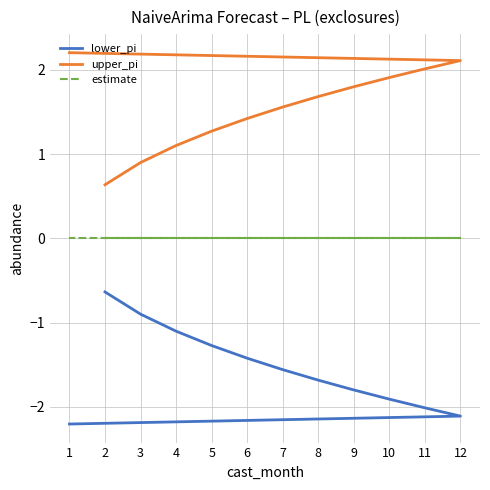

Reading right to left, transcribe all the data shown in this chart.

lower_pi: 1=-2.2	12=-2.1	11=-2.0	10=-1.9	9=-1.8	8=-1.7	7=-1.6	6=-1.4	5=-1.3	4=-1.1	3=-0.9	2=-0.6
upper_pi: 1=2.2	12=2.1	11=2.0	10=1.9	9=1.8	8=1.7	7=1.6	6=1.4	5=1.3	4=1.1	3=0.9	2=0.6
estimate: 1=0.0	12=0.0	11=0.0	10=0.0	9=0.0	8=0.0	7=0.0	6=0.0	5=0.0	4=0.0	3=0.0	2=0.0